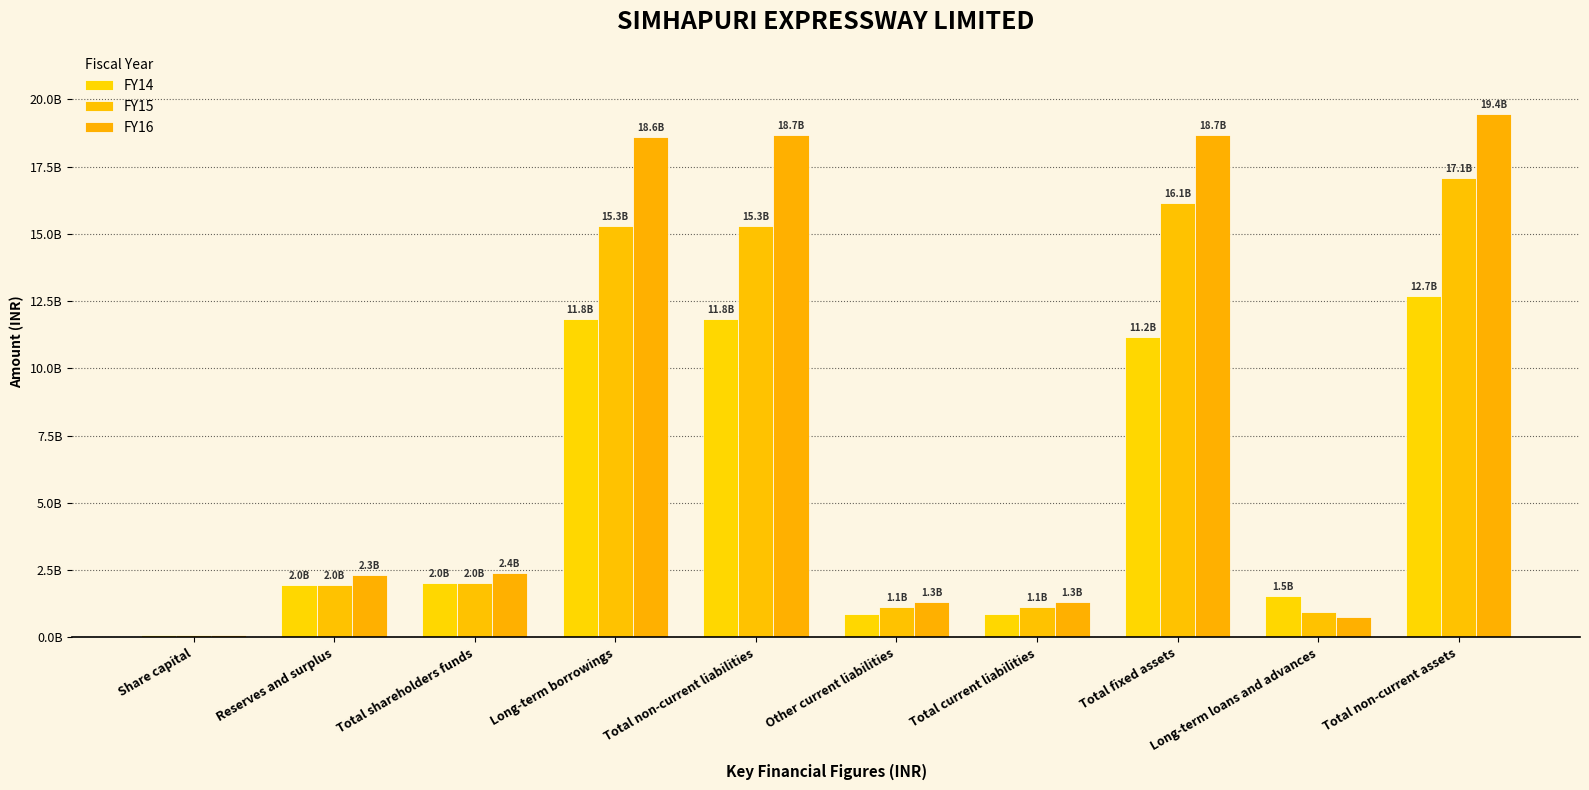

Does the chart contain stacked bars?

No